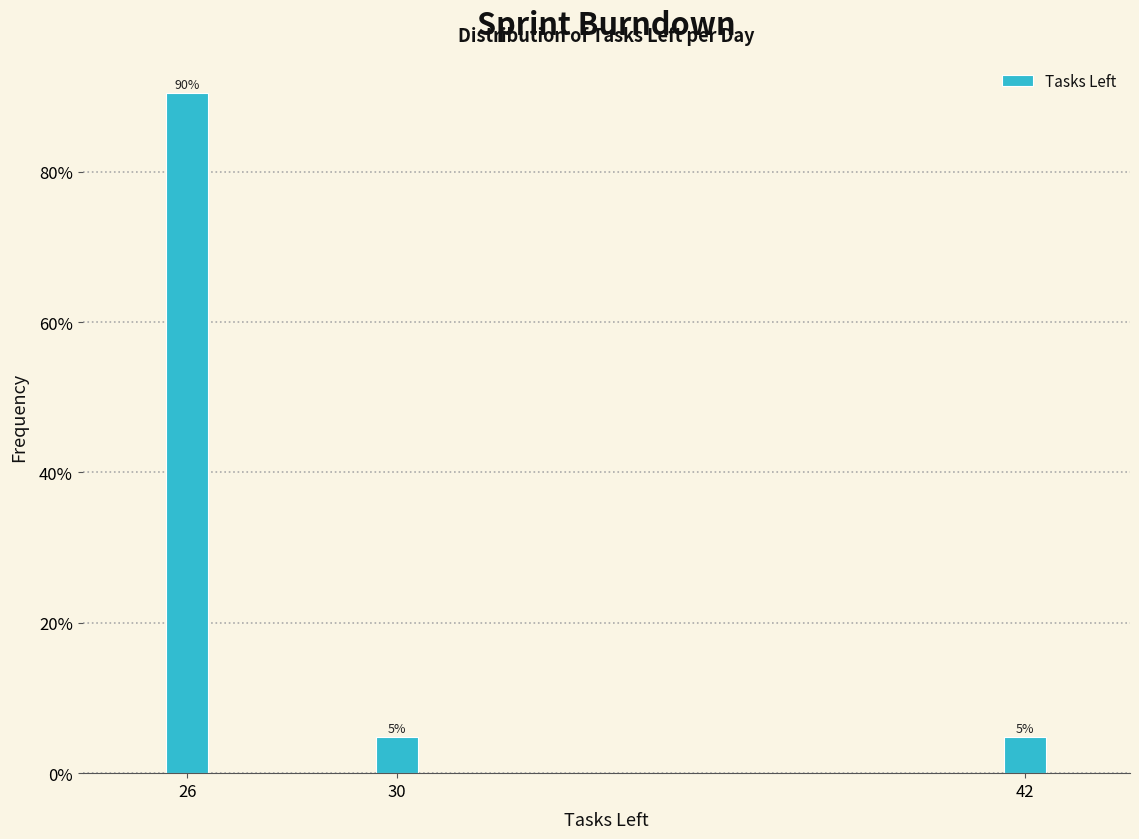

Does the chart contain any negative values?

No